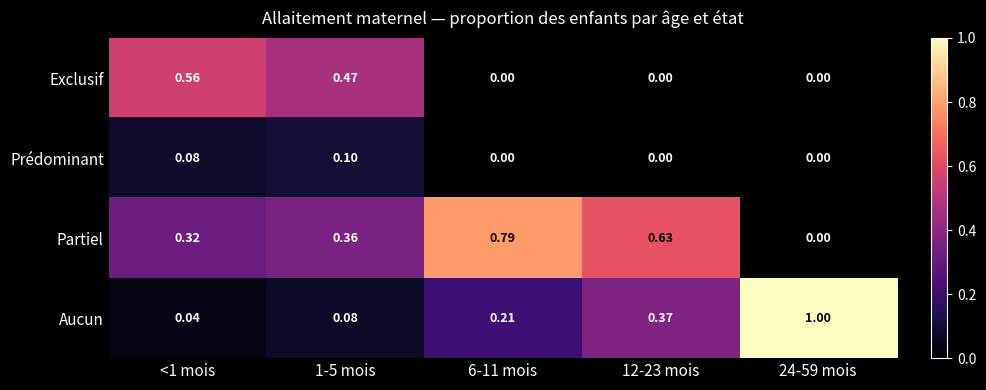

Is the value of Exclusif at <1 mois greater than the value of Prédominant at <1 mois?

Yes